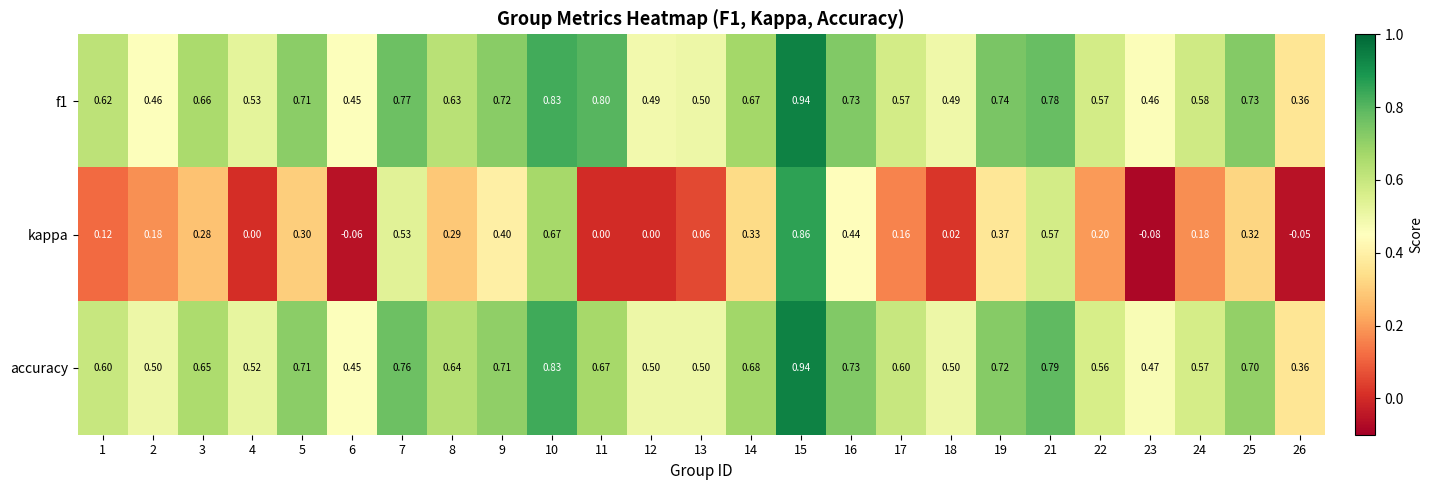

Is the value of kappa at 18 greater than the value of accuracy at 2?

No